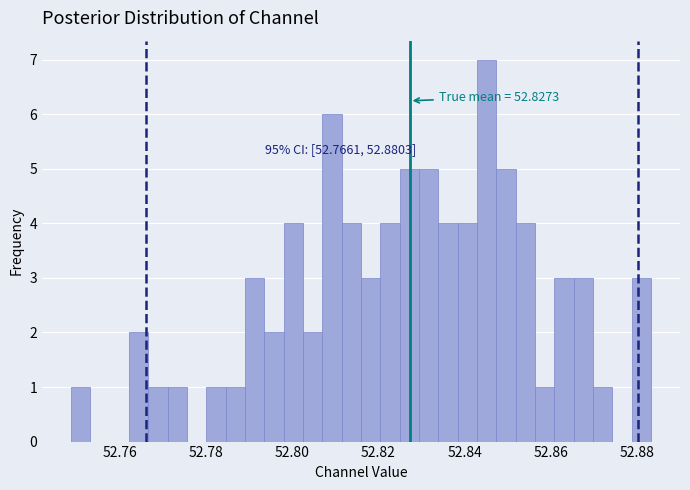

Read against the x-axis, roughly where is the centre of the tallest bar?

52.846